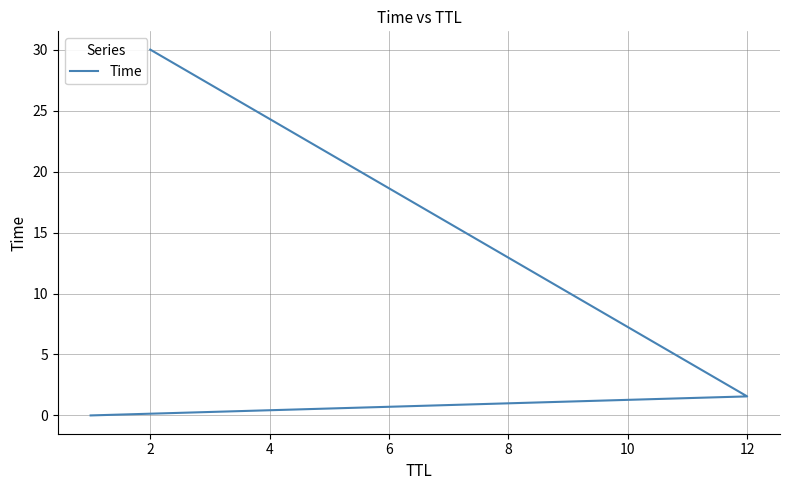

Does the chart have visible grid lines?

Yes